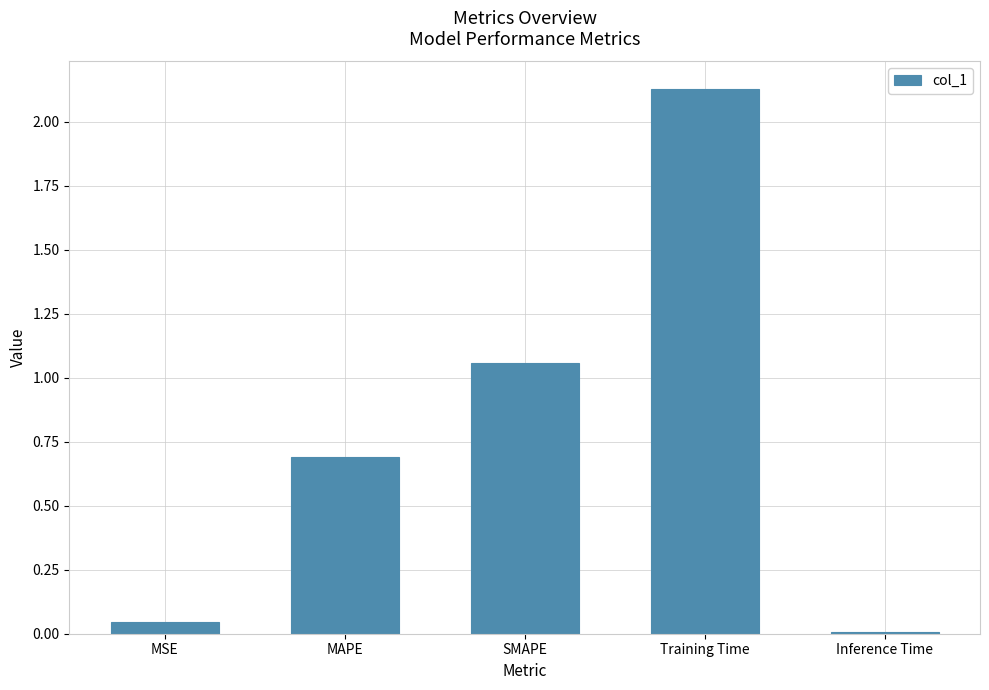

Where is the data nearest to the value 1?

SMAPE